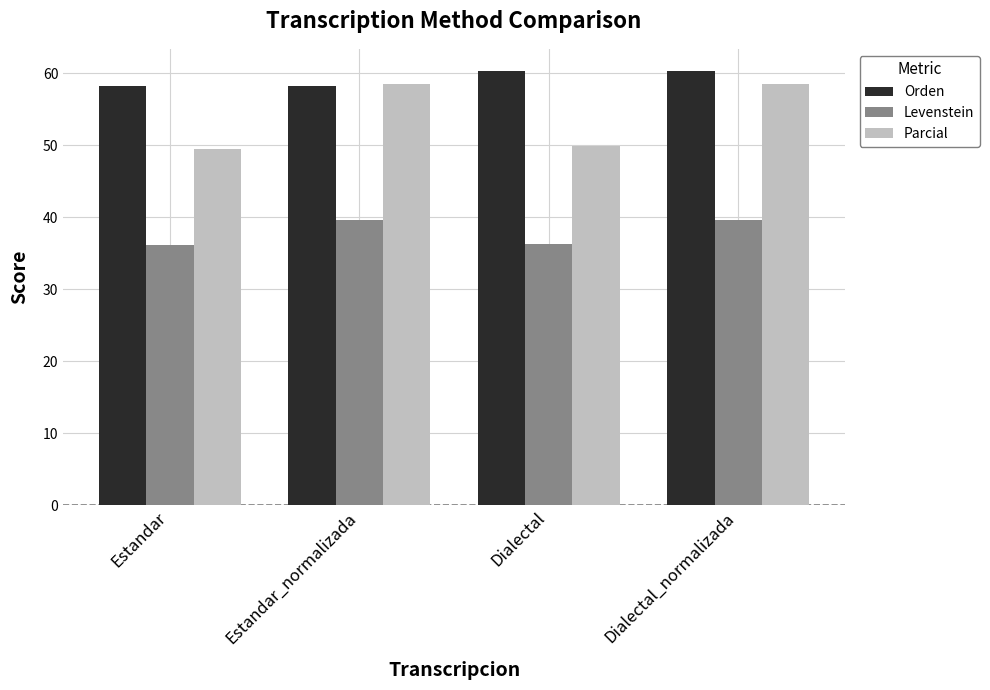

The Parcial series shows 13.9 at Dialectal. True or false?

False